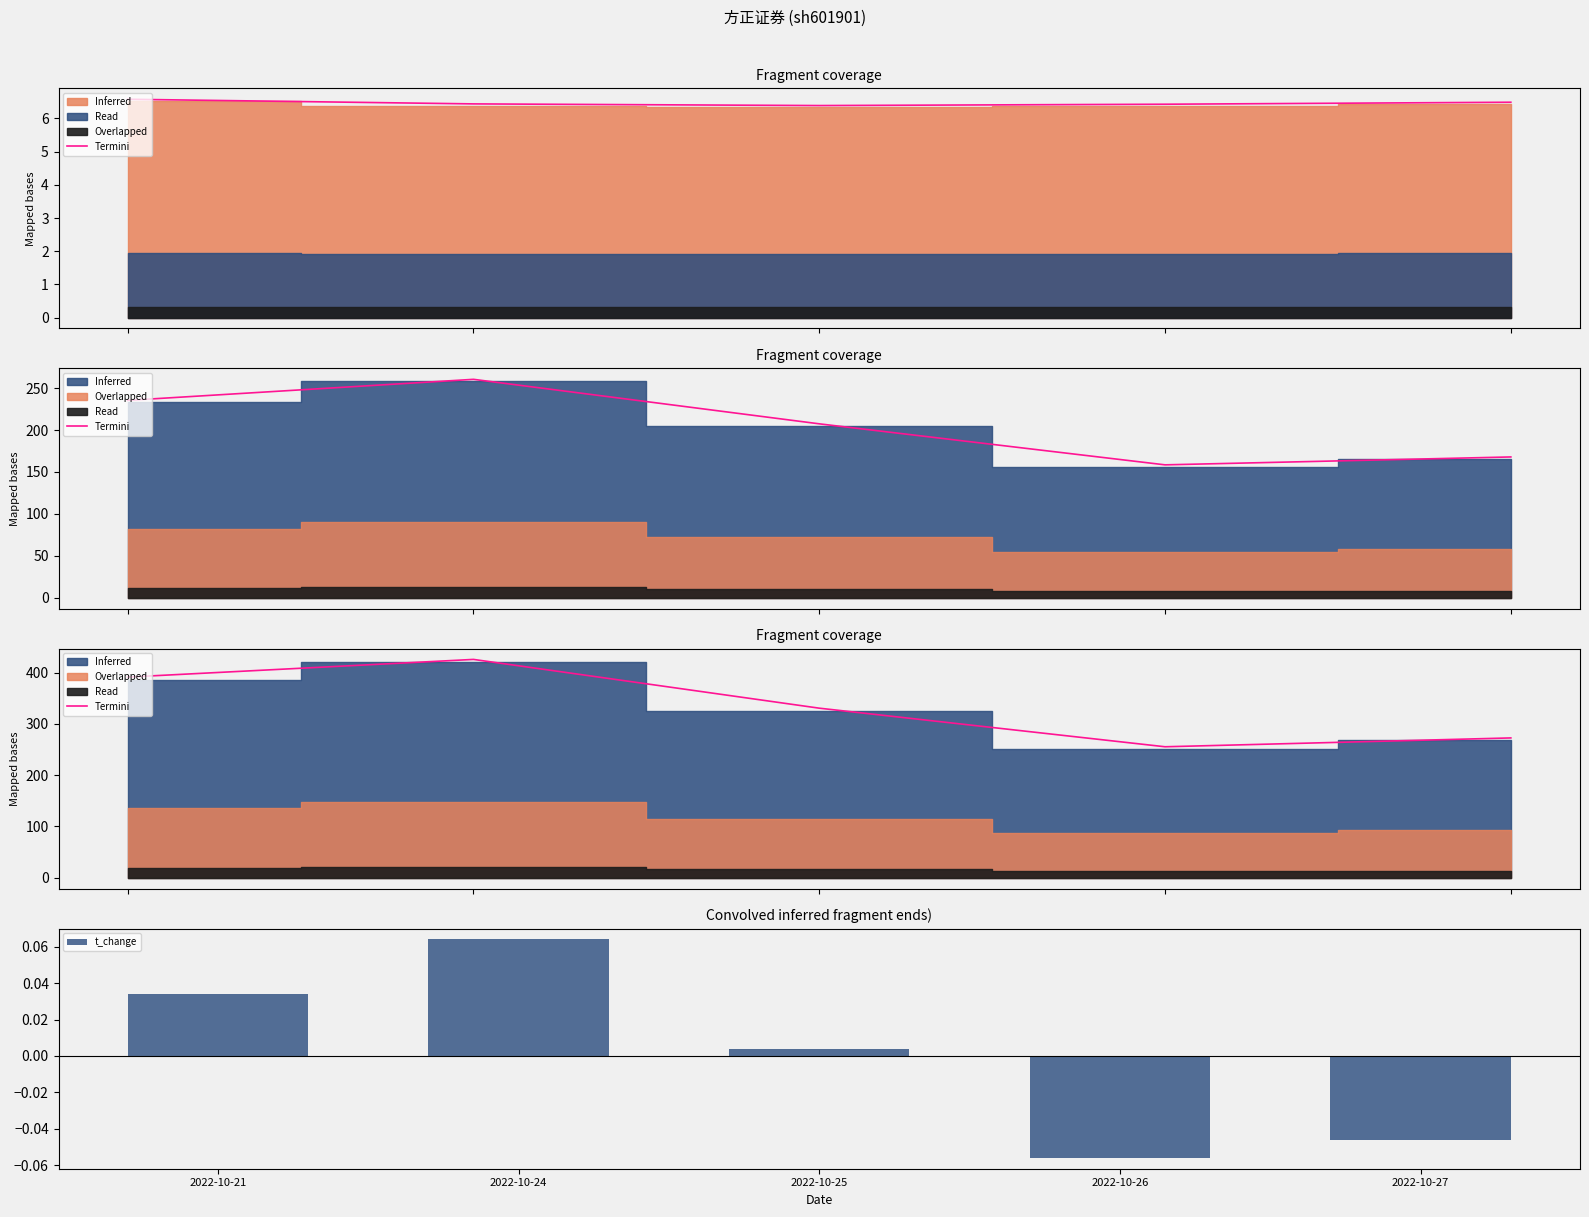

What value does the t_change series have at 2022-10-26?

-0.1